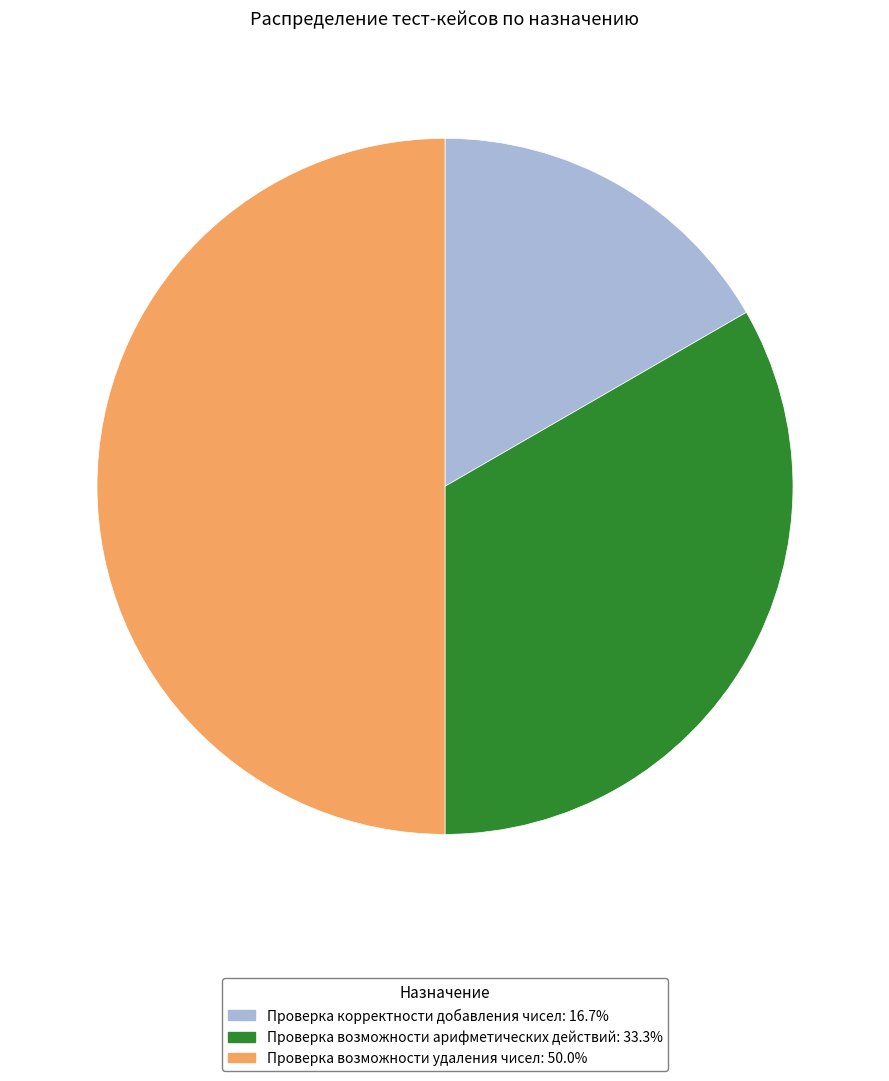

Which has a higher value, Проверка возможности арифметических действий or Проверка корректности добавления чисел?

Проверка возможности арифметических действий